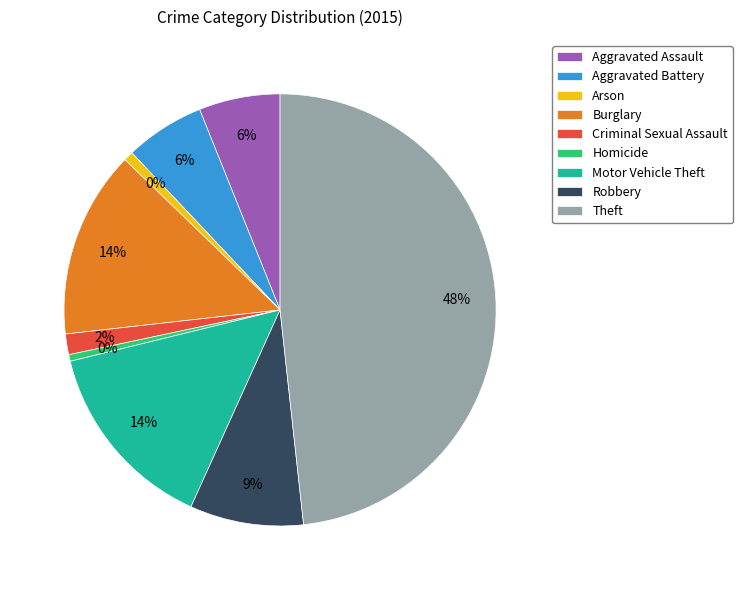

Is Burglary the majority of the pie?

No